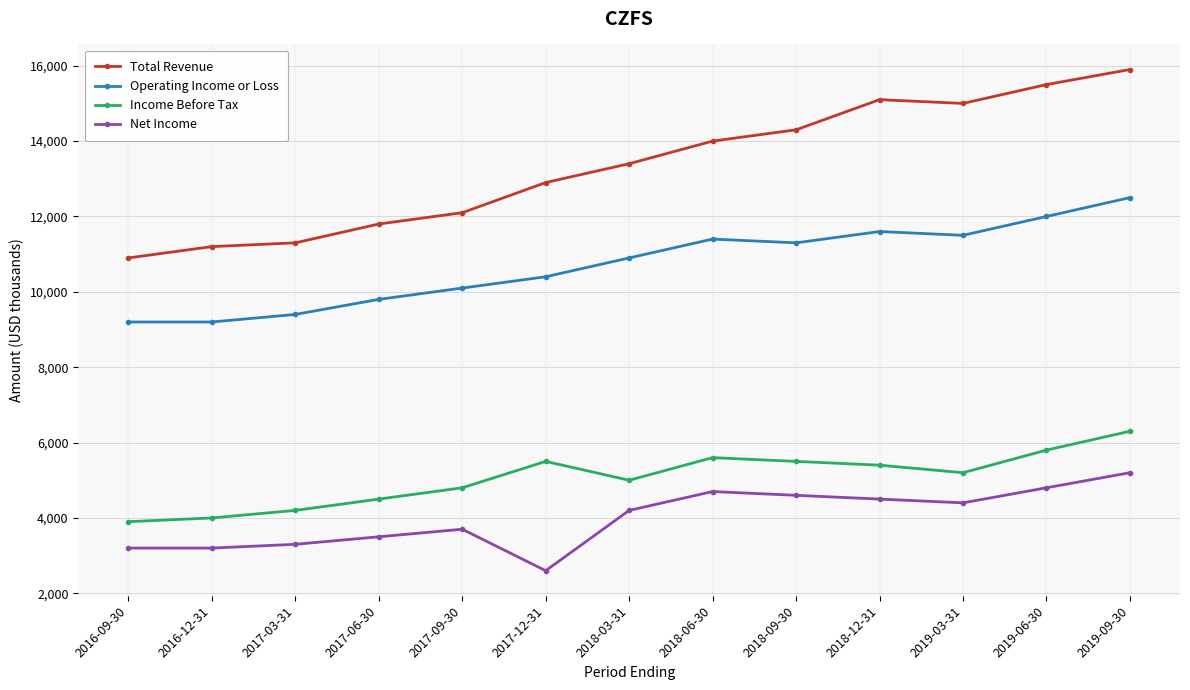

What is the highest value of the Operating Income or Loss series?

12500